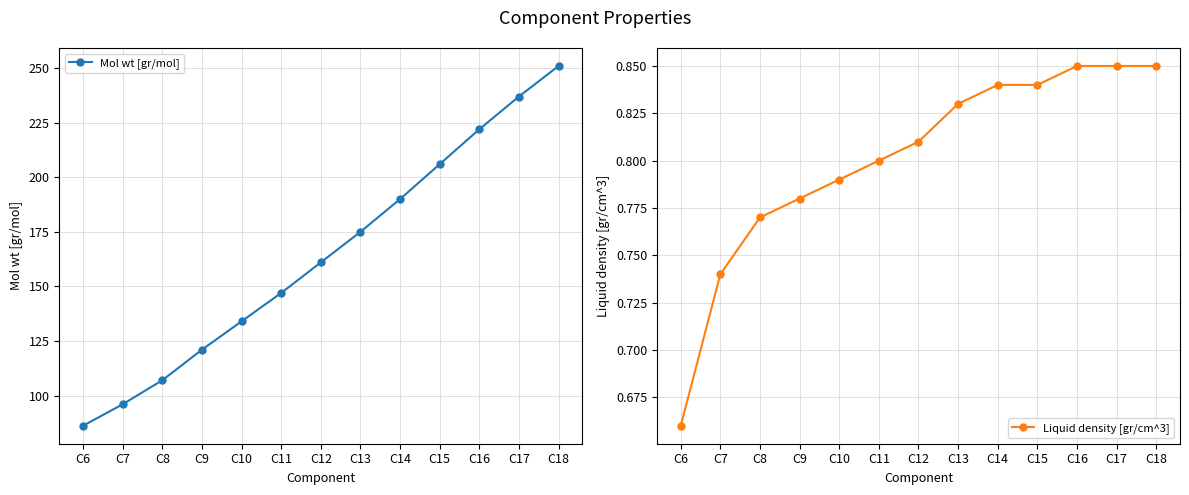

True or false: Liquid density [gr/cm^3] and Mol wt [gr/mol] cross at least once.

False